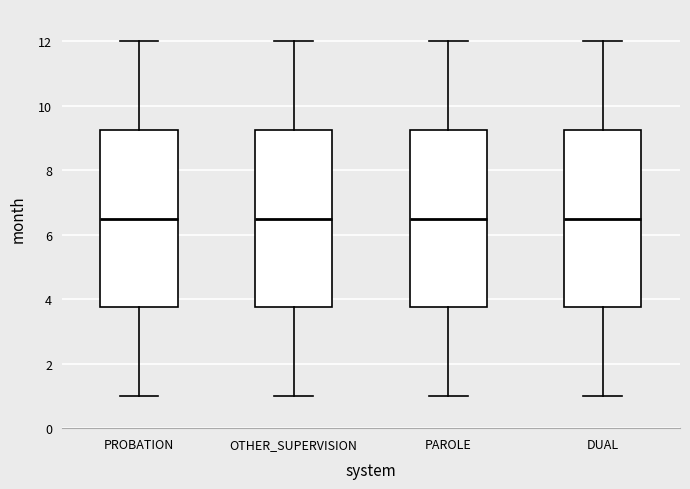

Reading left to right, read every box against the y-axis: the position of its median line, the range the box covers, and the ends of its whiskers. The values are not printed on the chart, so give them approximately, as read against the axis.

PROBATION: median 6.6, box 3.8 to 9.2, whiskers 1.0 to 12.0
OTHER_SUPERVISION: median 6.6, box 3.8 to 9.2, whiskers 1.0 to 12.0
PAROLE: median 6.6, box 3.8 to 9.2, whiskers 1.0 to 12.0
DUAL: median 6.6, box 3.8 to 9.2, whiskers 1.0 to 12.0